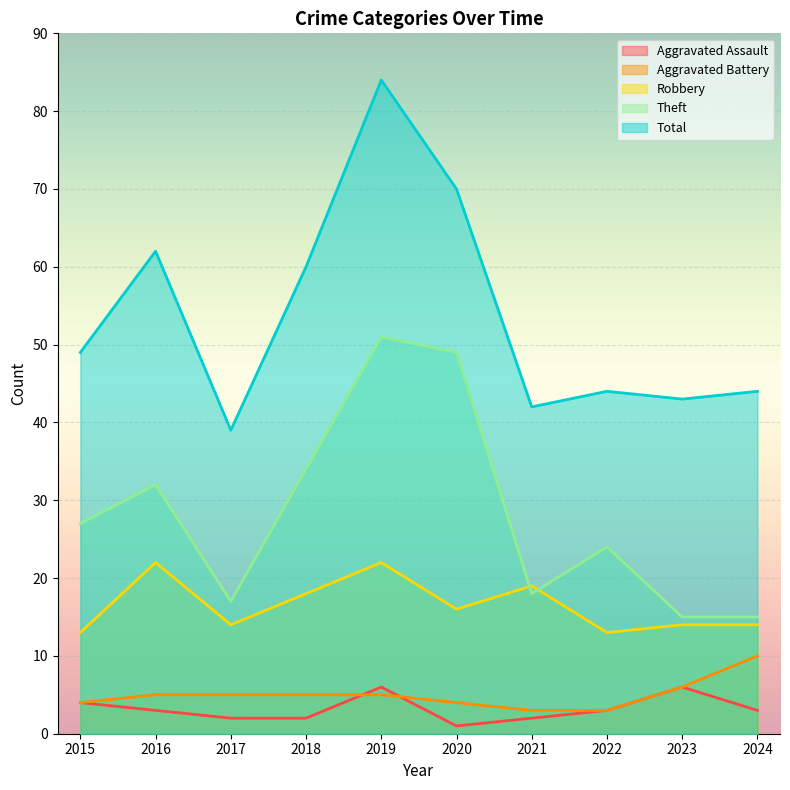

The Robbery series shows 8 at 2019. True or false?

False